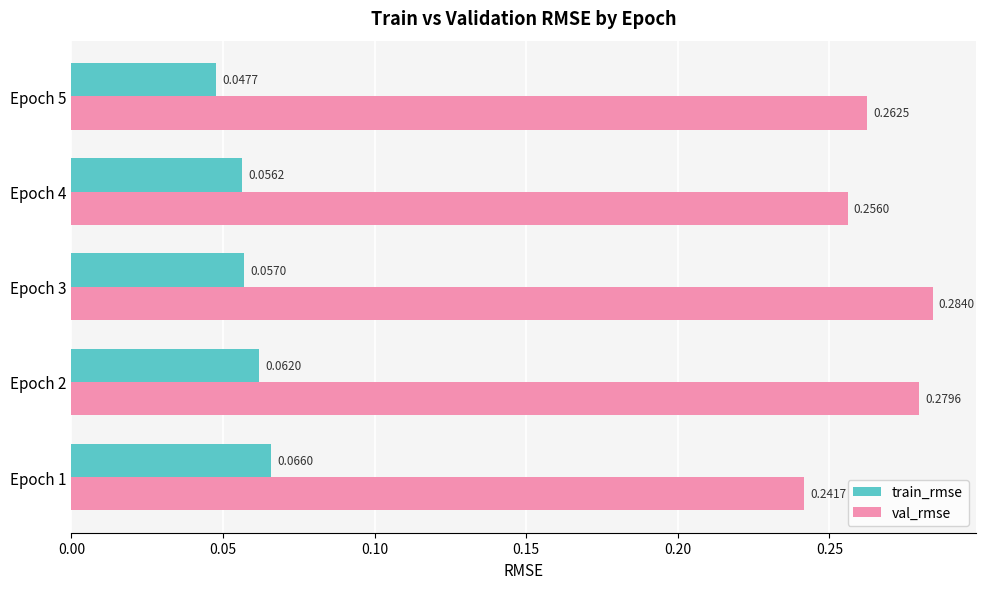

What are all the series names shown in the legend?

train_rmse, val_rmse